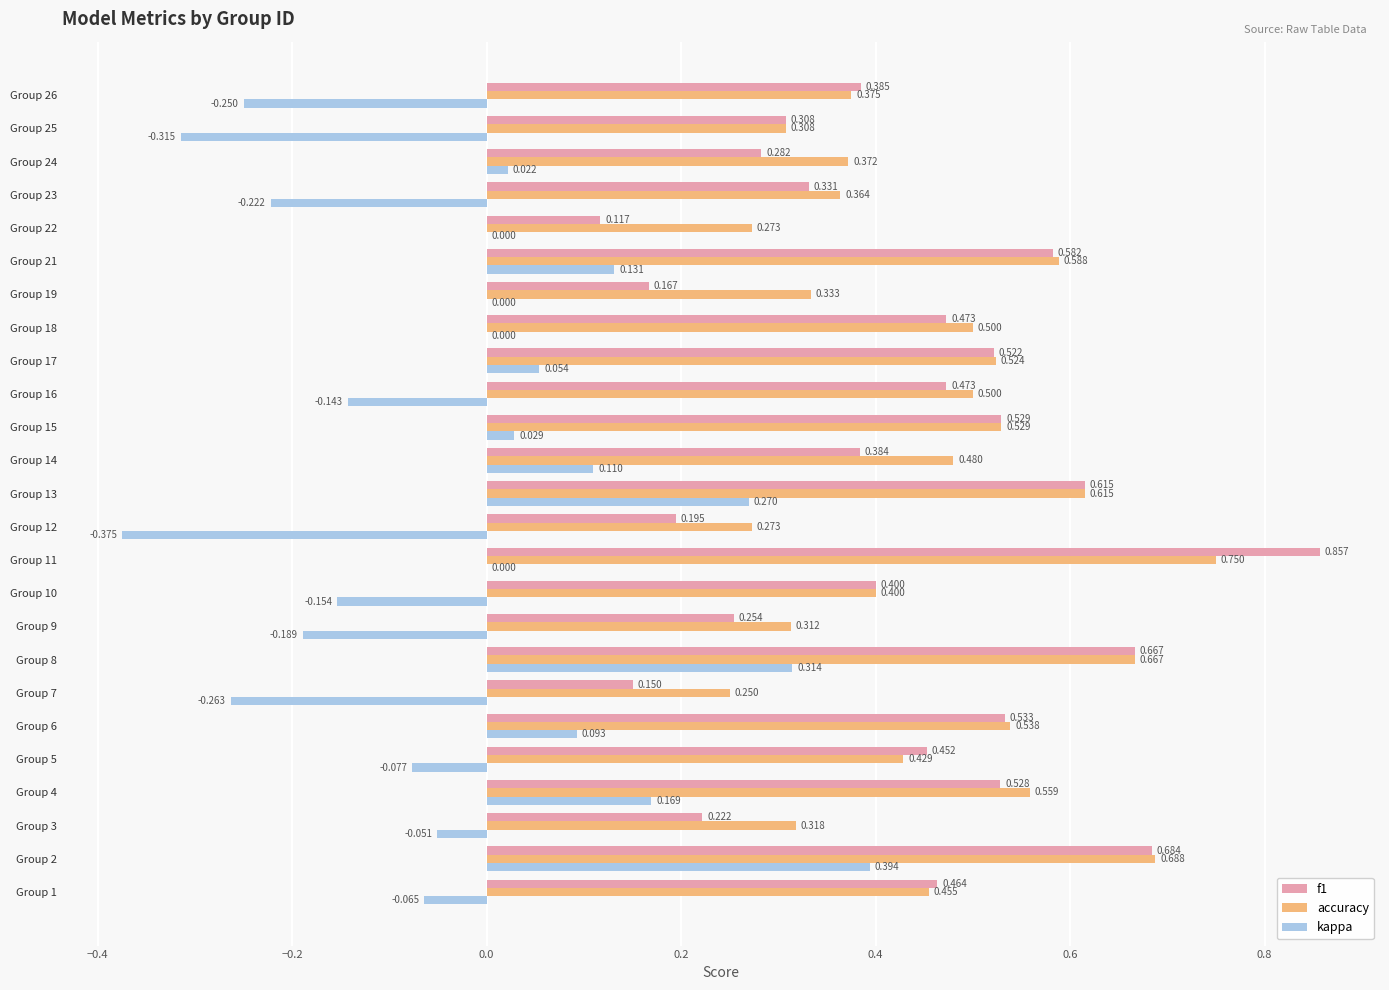

What is the average value of the f1 series?

0.4